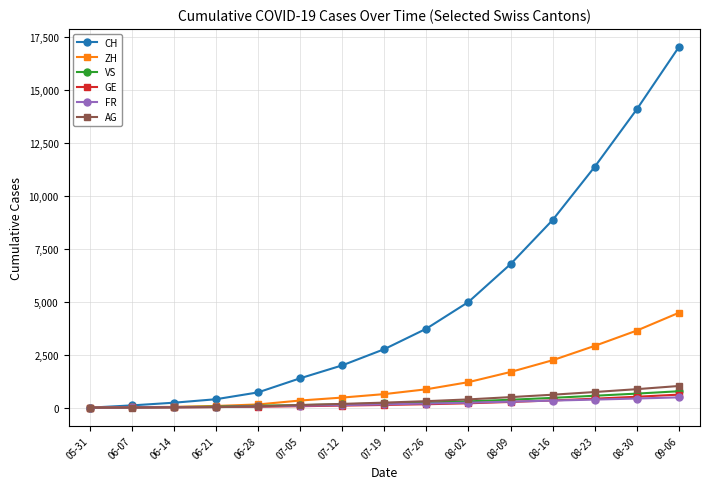

At which category does the chart reach its peak across all series?

09-06